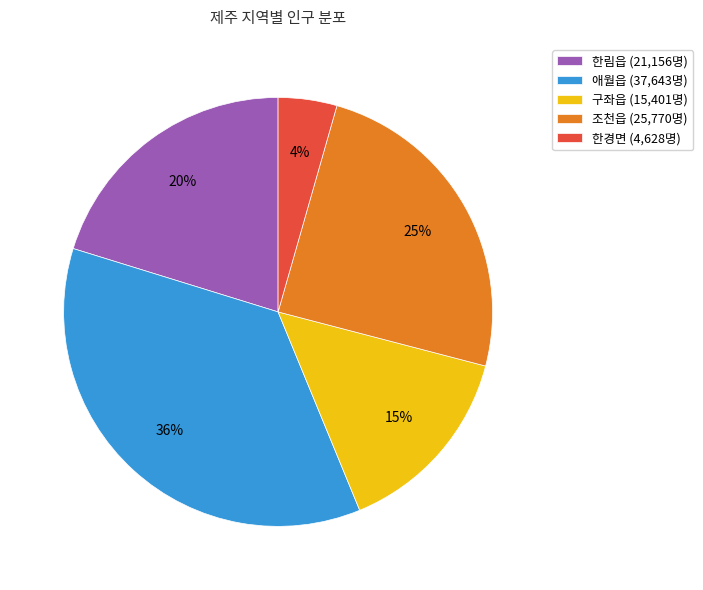

Is the sum of 한림읍 (21,156명) and 조천읍 (25,770명) greater than half?

No